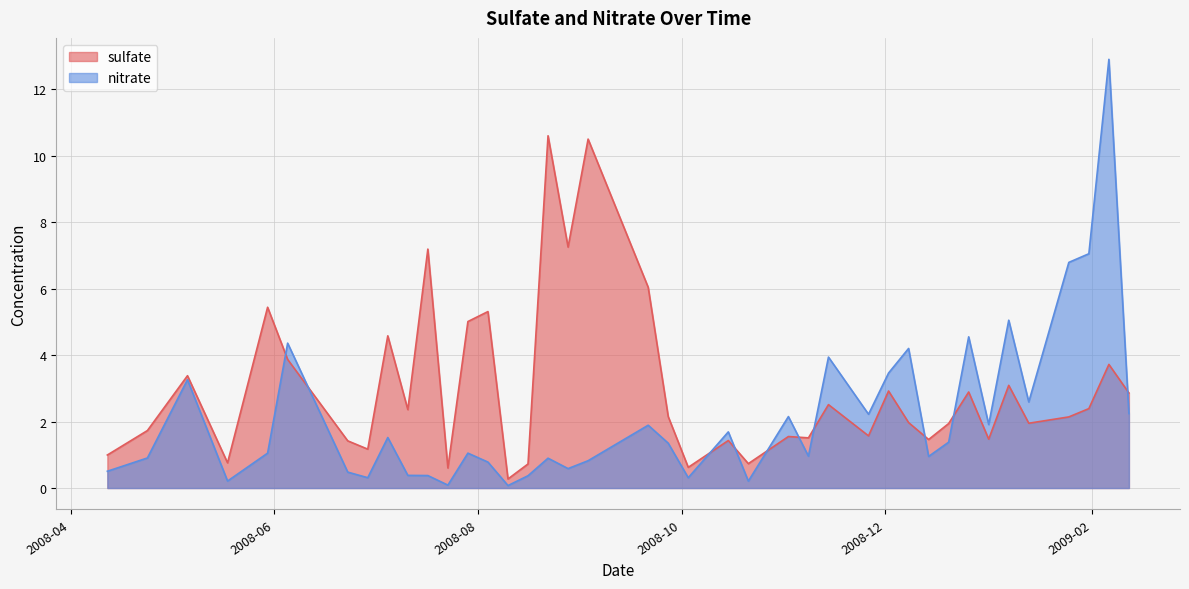

At which label does nitrate reach its peak?

2009-02-06